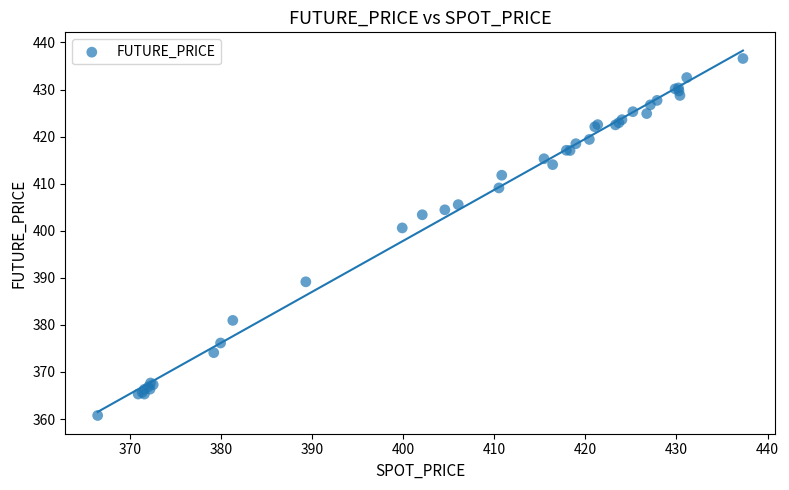

What Y value in the scatter plot is closest to 398?

400.6